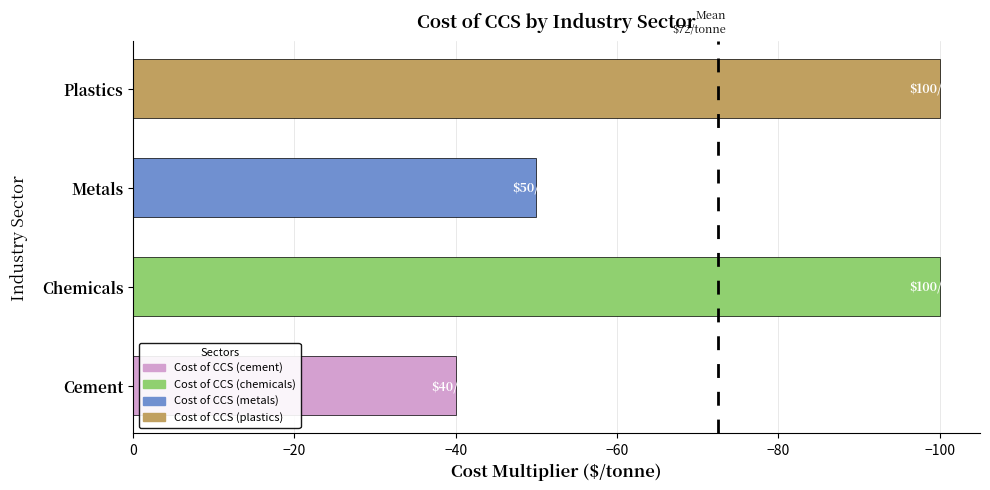

Which category has the highest value across all series?

Cement